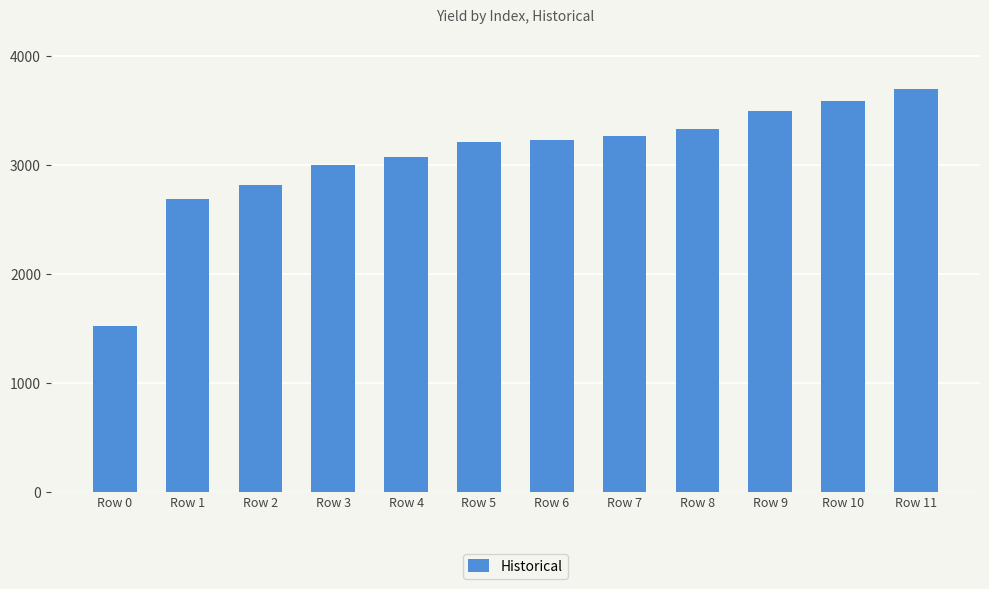

Where is the data nearest to the value 2609?

Row 1